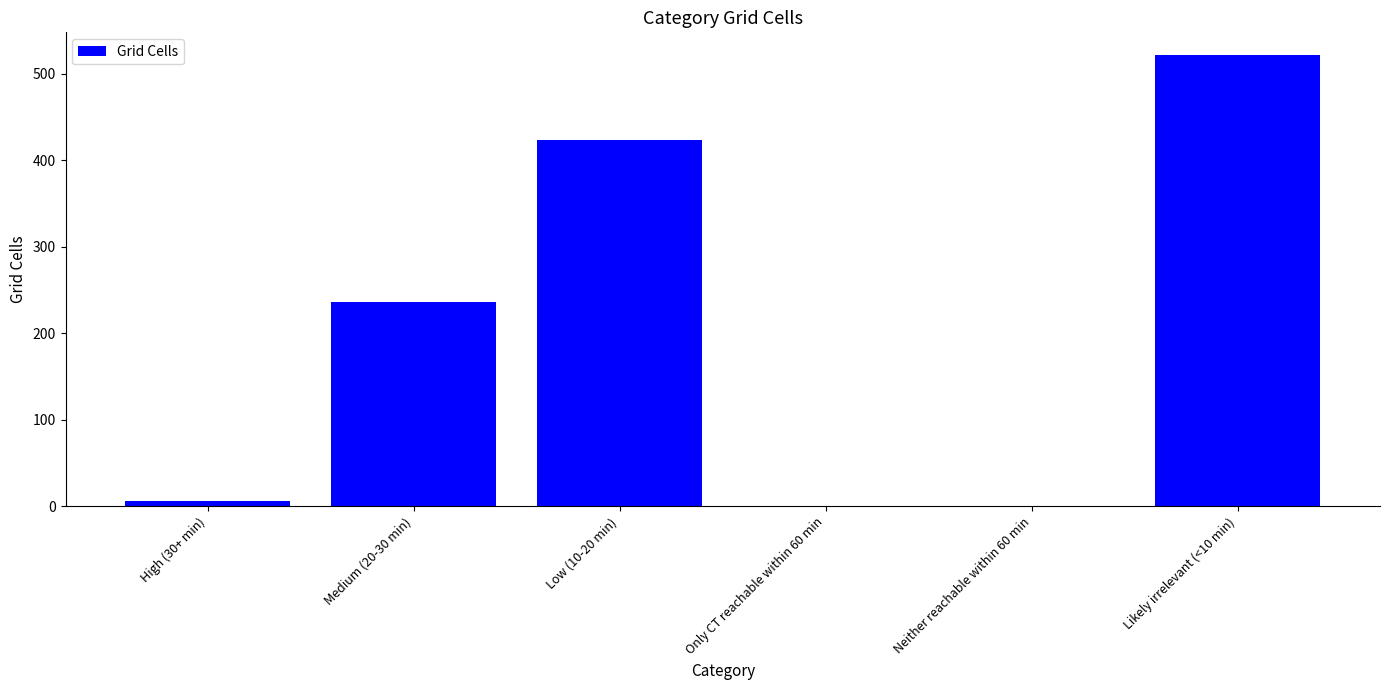

Are the bars horizontal?

No